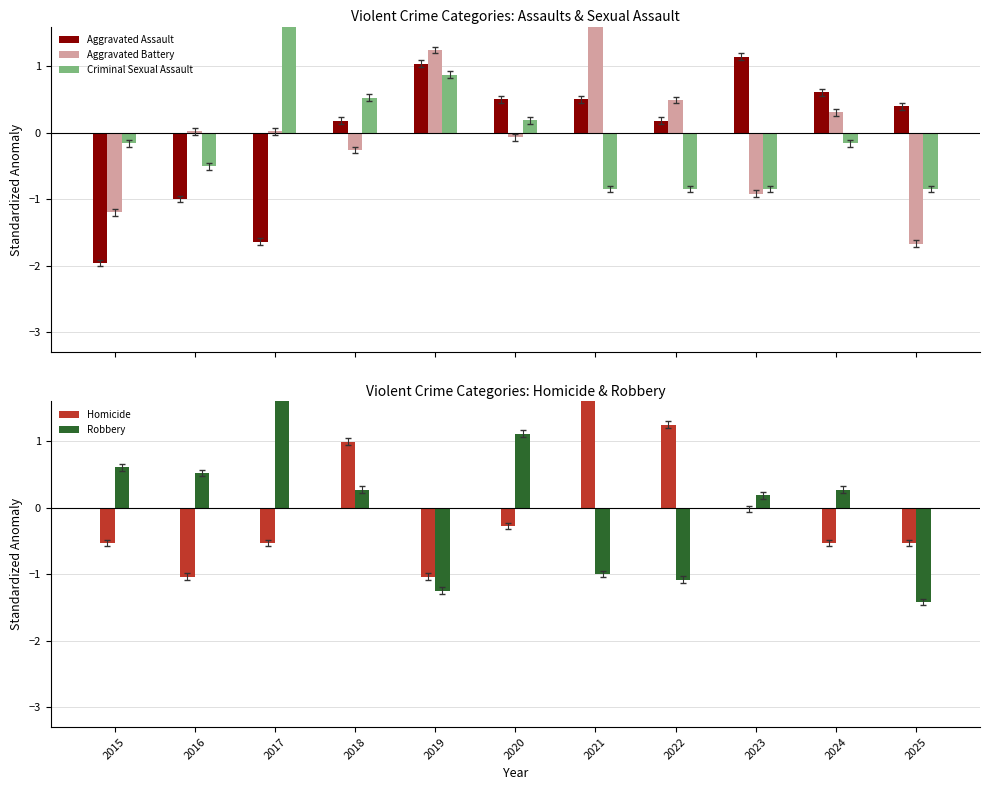

Rank the series at 2022 from highest to lowest value.

Homicide, Aggravated Battery, Aggravated Assault, Criminal Sexual Assault, Robbery